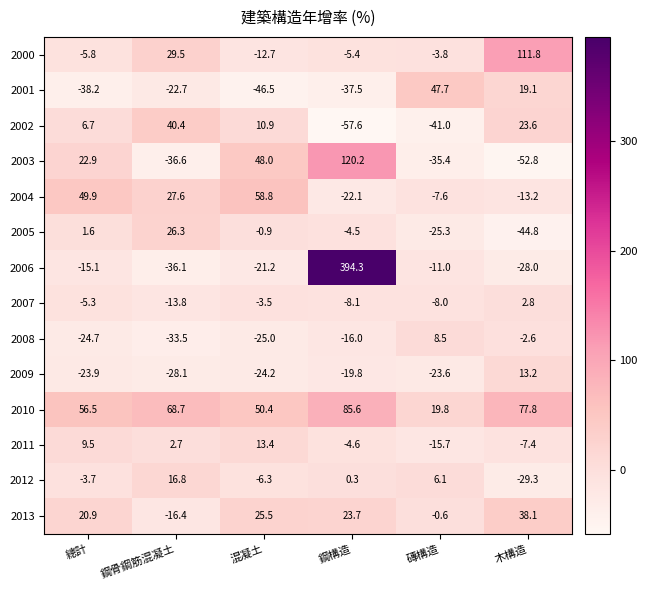

What is the minimum value shown in the chart?

-57.6